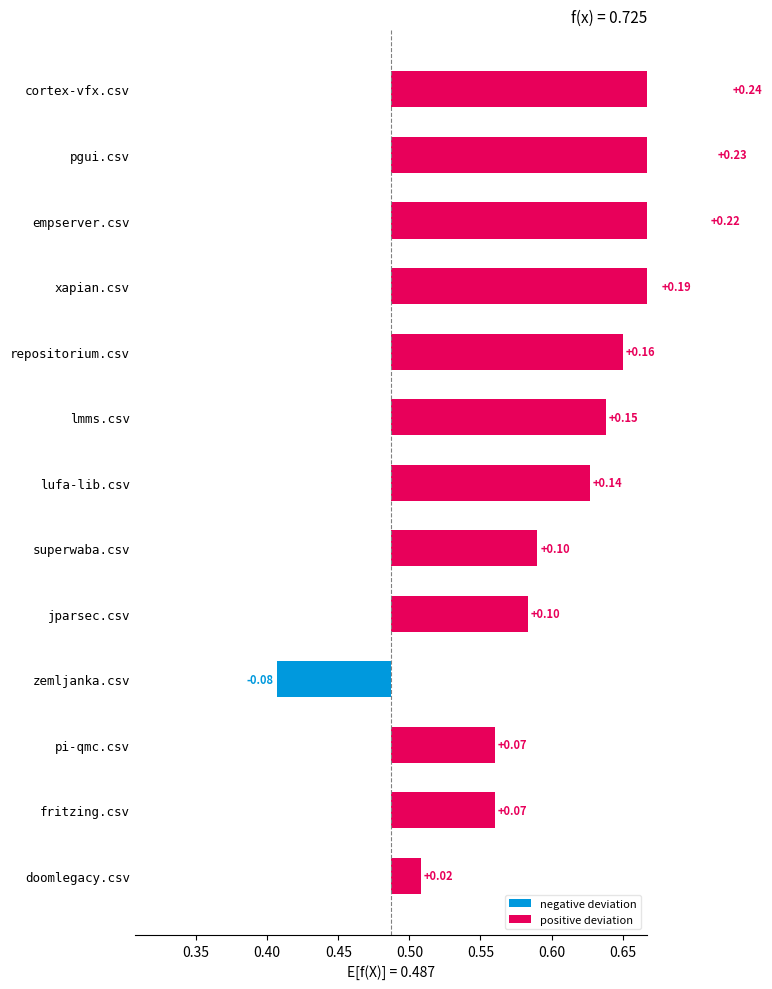

Are the bars horizontal?

Yes